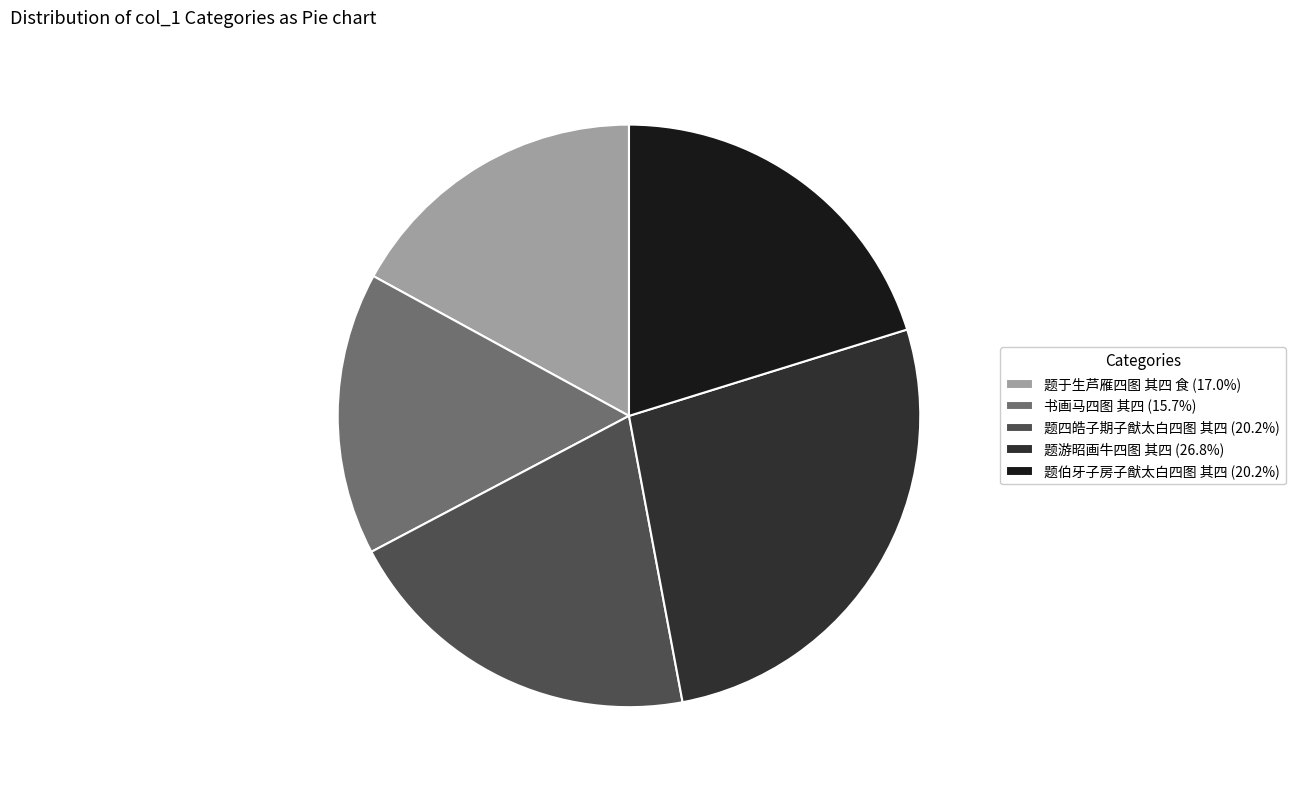

Which slice is the smallest?

书画马四图 其四